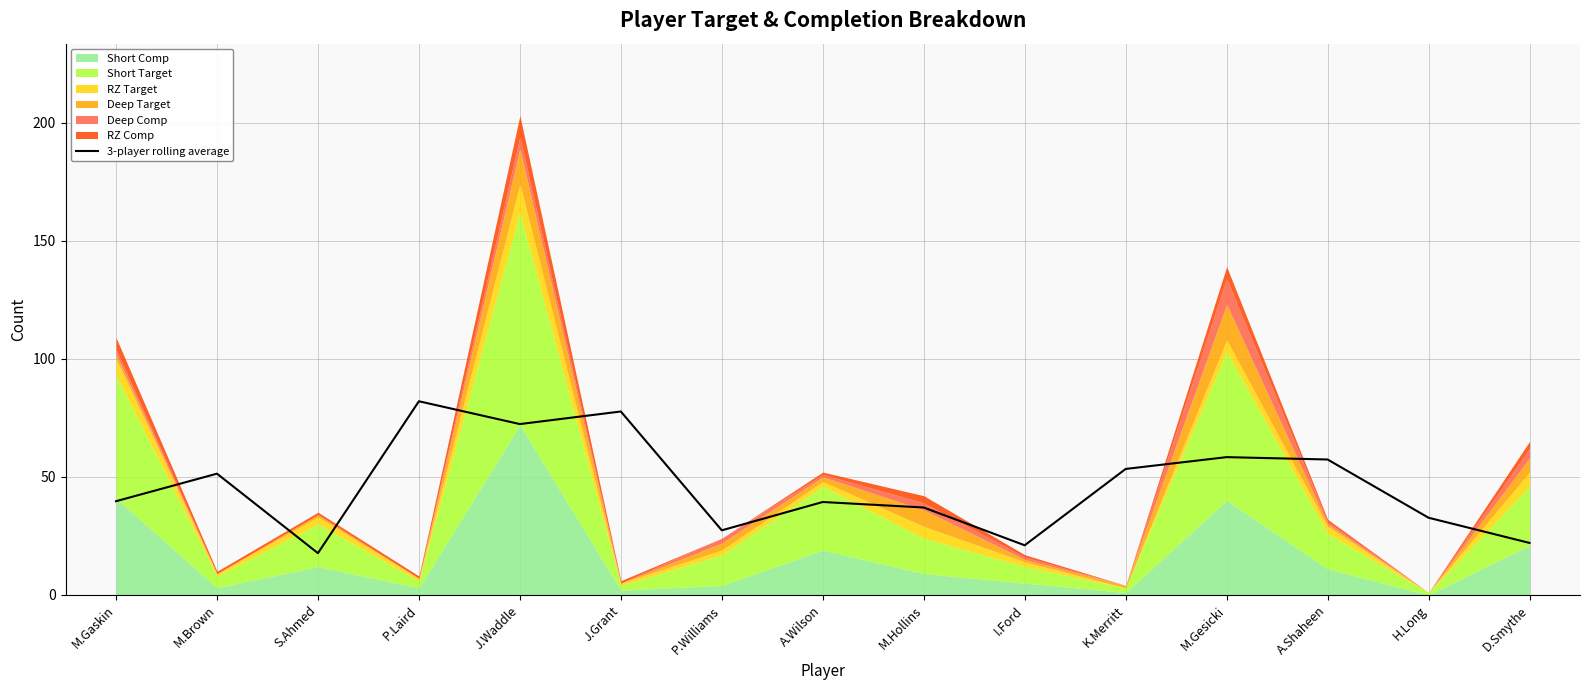

Reading left to right, extract all data points from this chart.

39.7	51.3	17.7	82.0	72.3	77.7	27.3	39.3	37.0	21.0	53.3	58.3	57.3	32.7	22.0